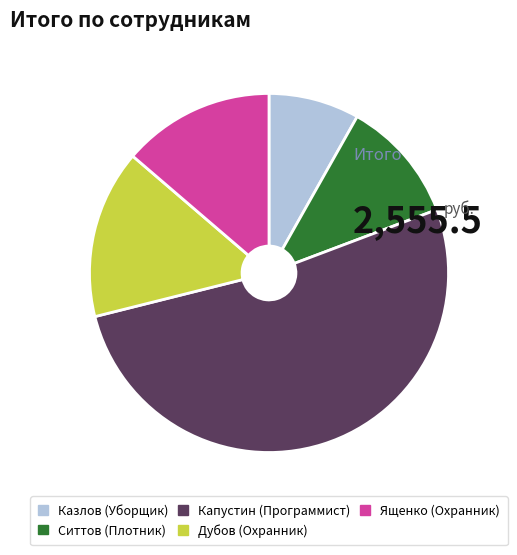

Count the number of slices in the pie.

5